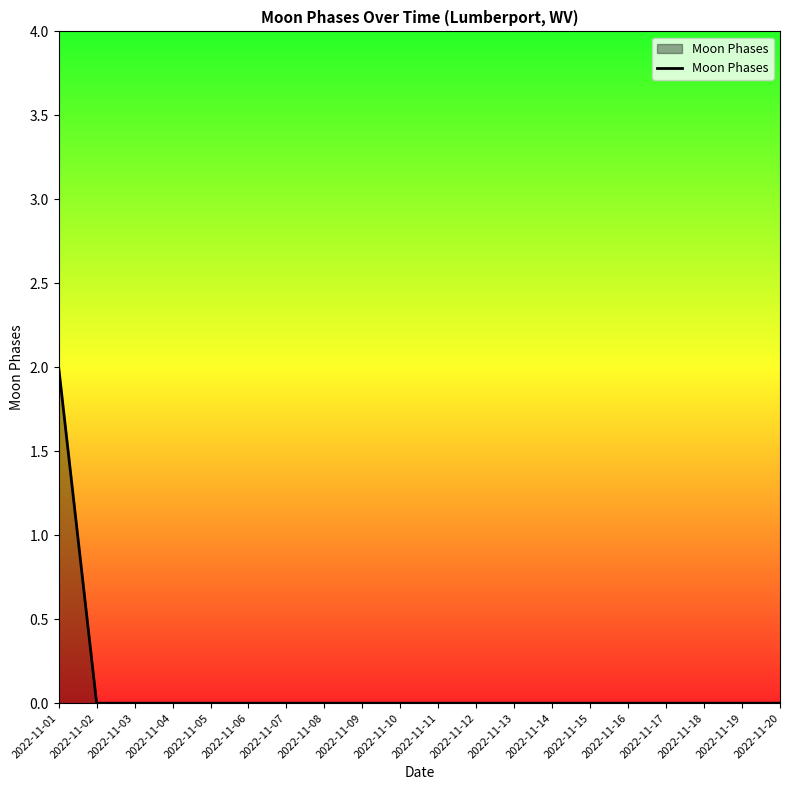

Reading right to left, what are all the values shown in this chart?

2022-11-20=0	2022-11-19=0	2022-11-18=0	2022-11-17=0	2022-11-16=0	2022-11-15=0	2022-11-14=0	2022-11-13=0	2022-11-12=0	2022-11-11=0	2022-11-10=0	2022-11-09=0	2022-11-08=0	2022-11-07=0	2022-11-06=0	2022-11-05=0	2022-11-04=0	2022-11-03=0	2022-11-02=0	2022-11-01=2